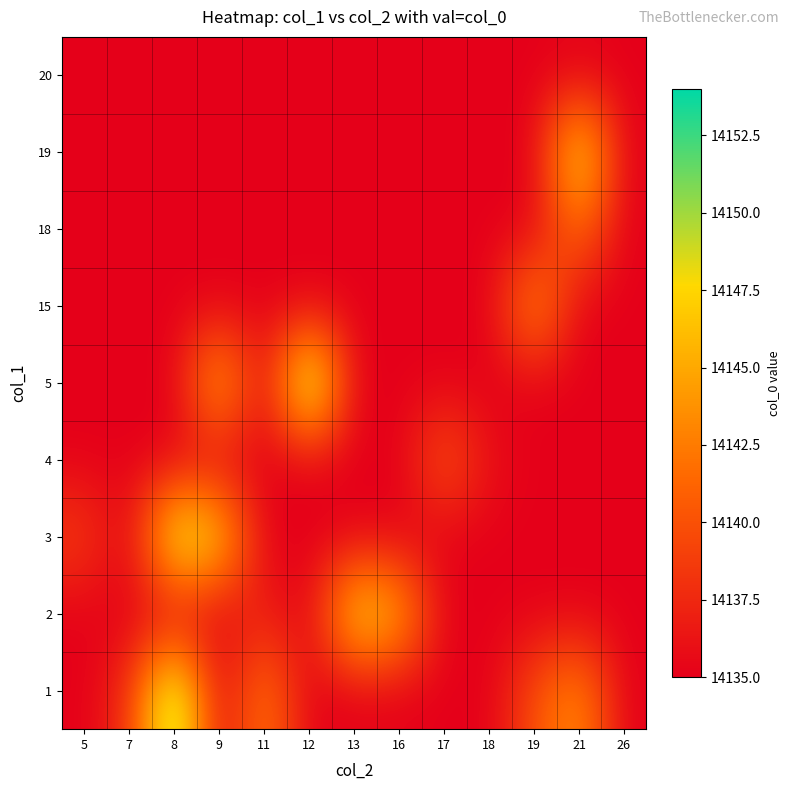

What is the spread (max minus min) of values at 18?

1